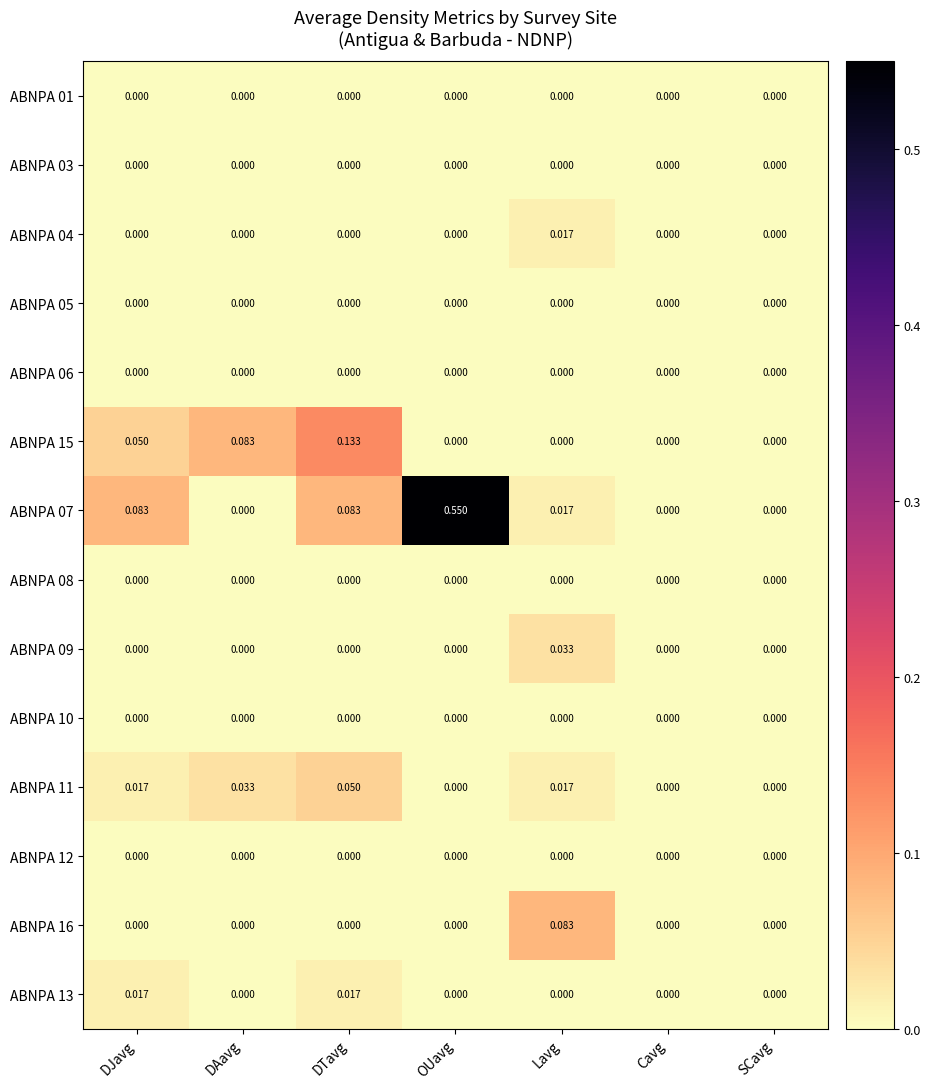

At which category is the sum across all series the highest?

OUavg